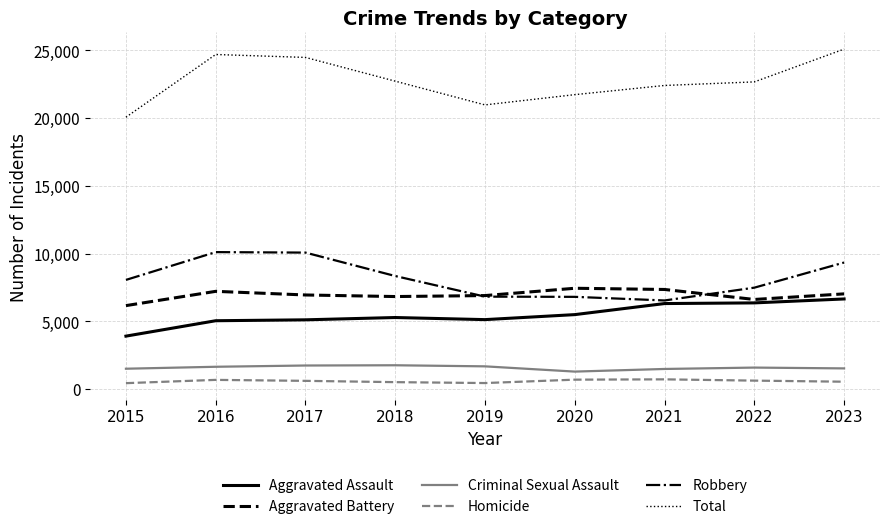

Which series has the largest total across all categories?

Total